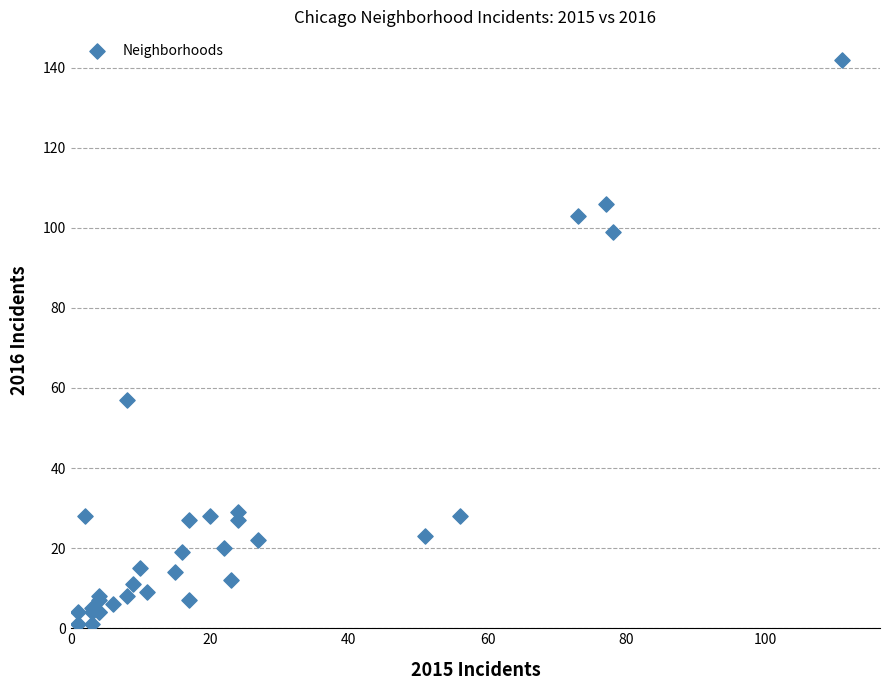

What Y value in the scatter plot is closest to 71?

57